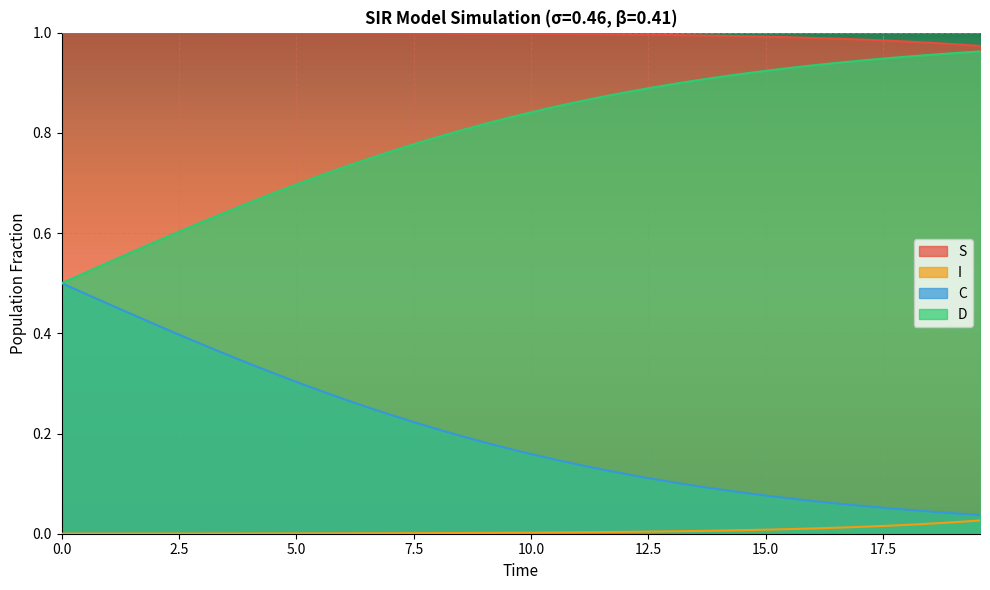

What is the value of the D point at the 15th from the left?

0.8